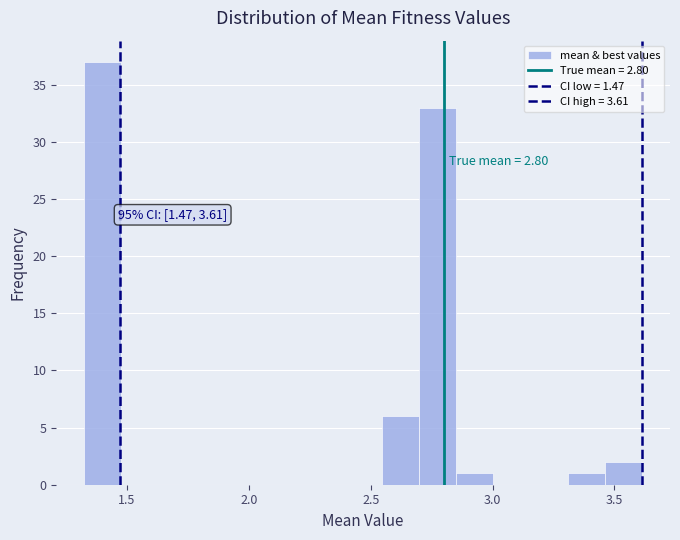

Read against the x-axis, roughly where is the centre of the tallest bar?

1.40